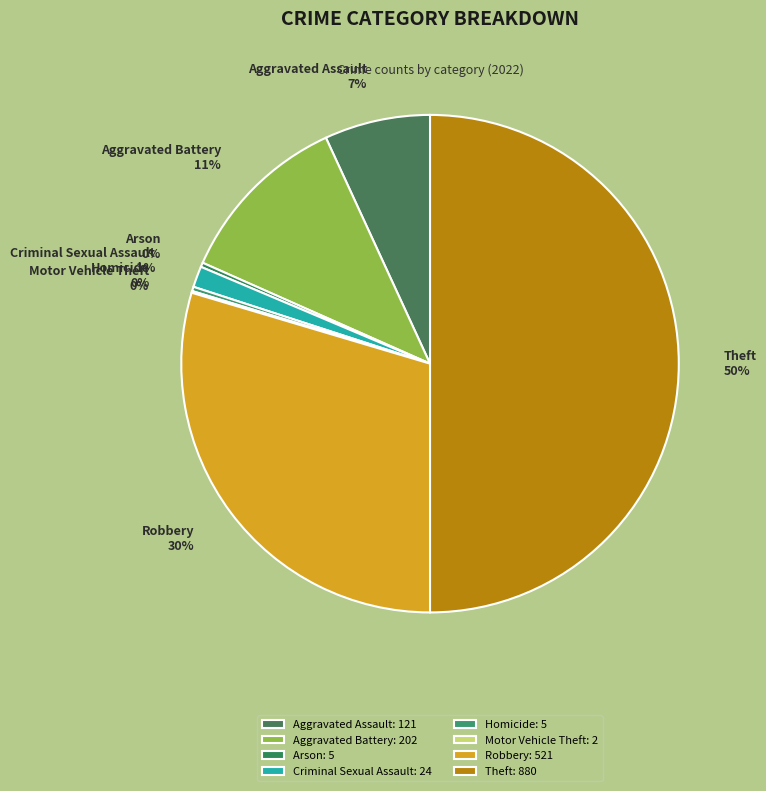

To the nearest percent, what is the combined percentage of Homicide and Robbery?

30%